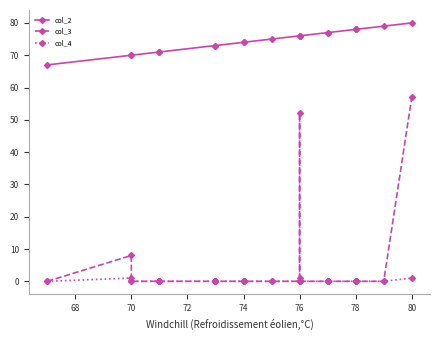

True or false: col_3 and col_2 cross at least once.

False